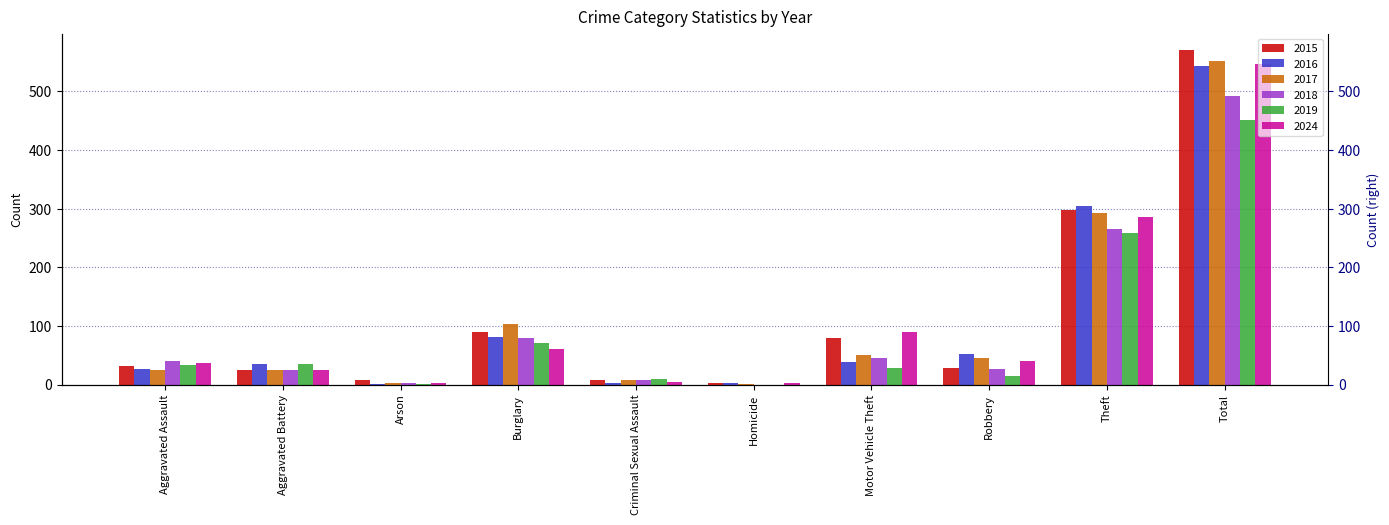

Reading left to right, transcribe all the data shown in this chart.

2015: Aggravated Assault=32	Aggravated Battery=25	Arson=7	Burglary=89	Criminal Sexual Assault=7	Homicide=3	Motor Vehicle Theft=80	Robbery=29	Theft=298	Total=570
2016: Aggravated Assault=27	Aggravated Battery=35	Arson=1	Burglary=81	Criminal Sexual Assault=3	Homicide=2	Motor Vehicle Theft=38	Robbery=52	Theft=304	Total=543
2017: Aggravated Assault=25	Aggravated Battery=25	Arson=3	Burglary=103	Criminal Sexual Assault=7	Homicide=1	Motor Vehicle Theft=50	Robbery=45	Theft=293	Total=552
2018: Aggravated Assault=40	Aggravated Battery=25	Arson=2	Burglary=80	Criminal Sexual Assault=8	Homicide=0	Motor Vehicle Theft=45	Robbery=26	Theft=266	Total=492
2019: Aggravated Assault=34	Aggravated Battery=35	Arson=1	Burglary=70	Criminal Sexual Assault=10	Homicide=0	Motor Vehicle Theft=29	Robbery=14	Theft=258	Total=451
2024: Aggravated Assault=36	Aggravated Battery=25	Arson=3	Burglary=60	Criminal Sexual Assault=5	Homicide=3	Motor Vehicle Theft=89	Robbery=40	Theft=286	Total=547